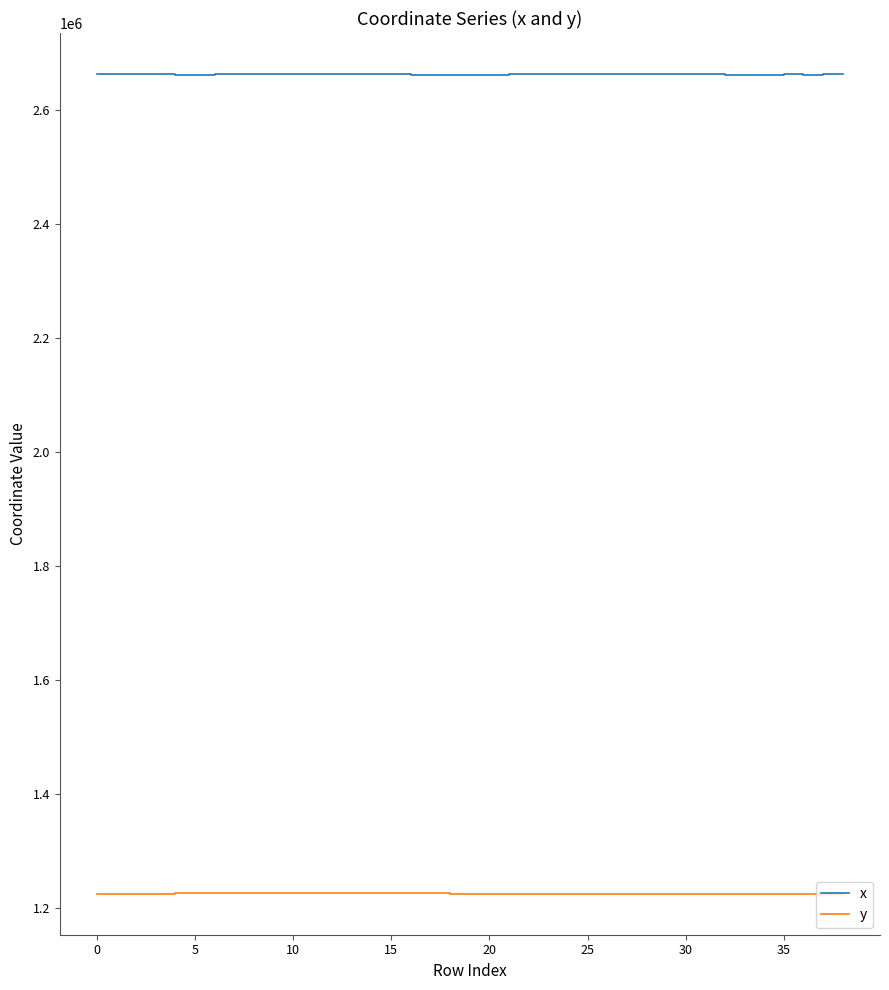

Which series has the largest total across all categories?

x